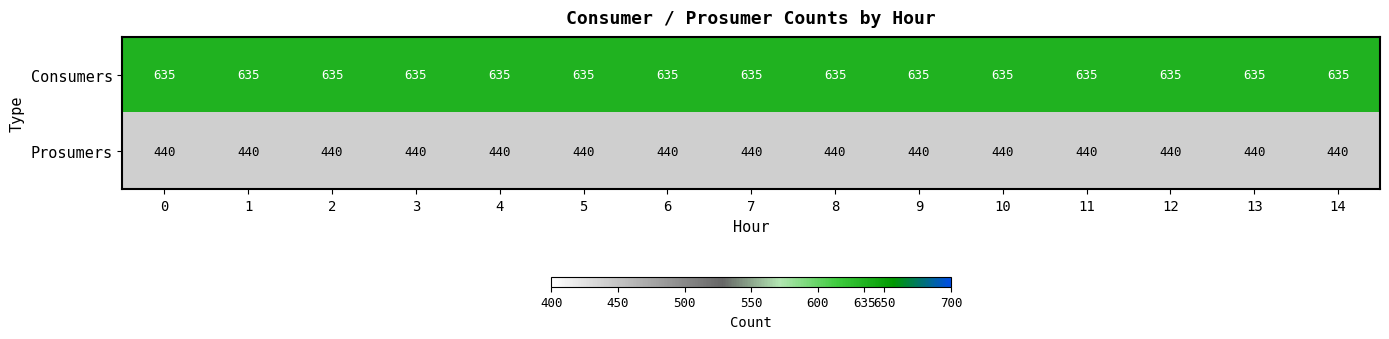

What is the minimum value shown in the chart?

440